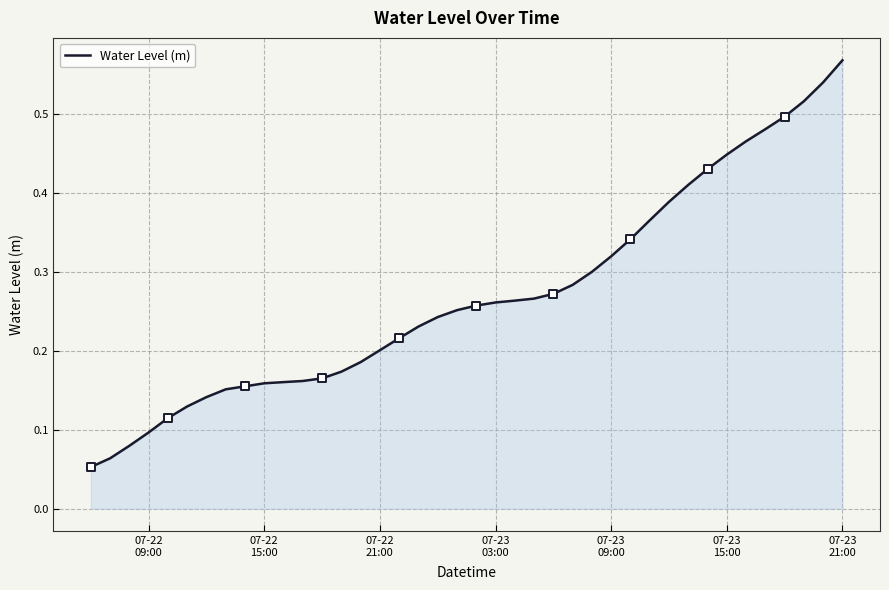

How many lines are shown in the chart?

1